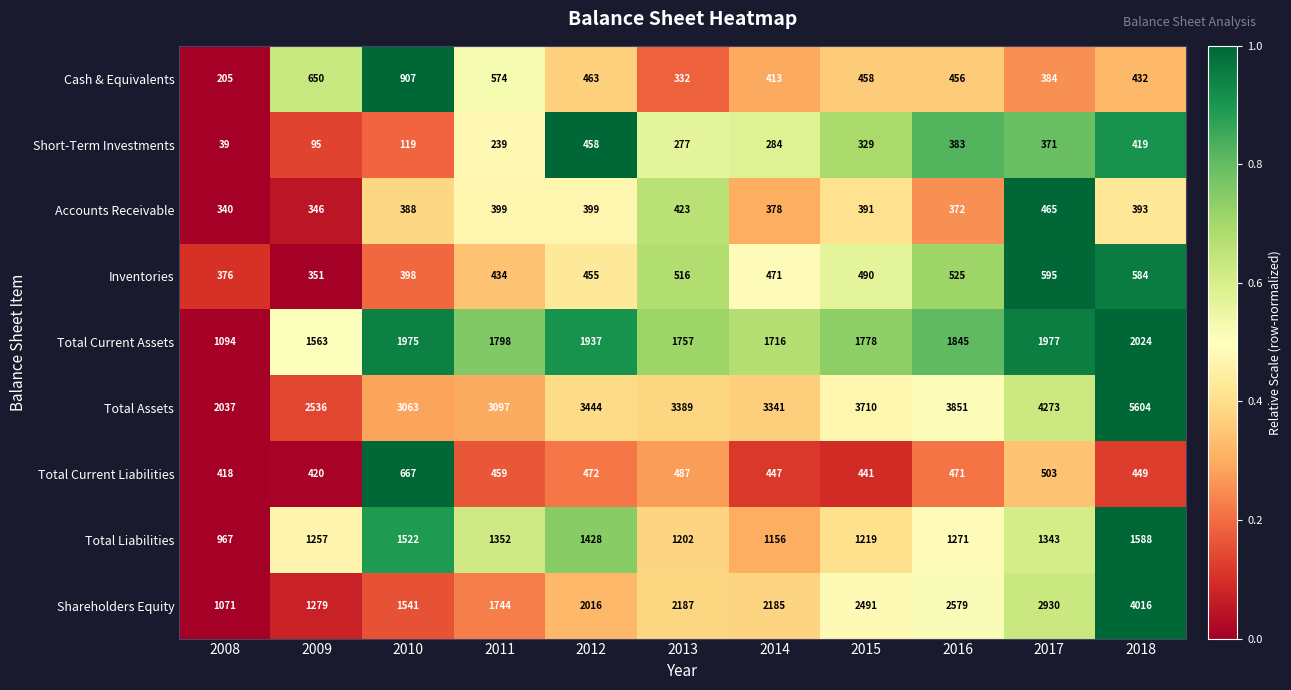

Is it true that Total Liabilities equals 1271 at 2016?

True